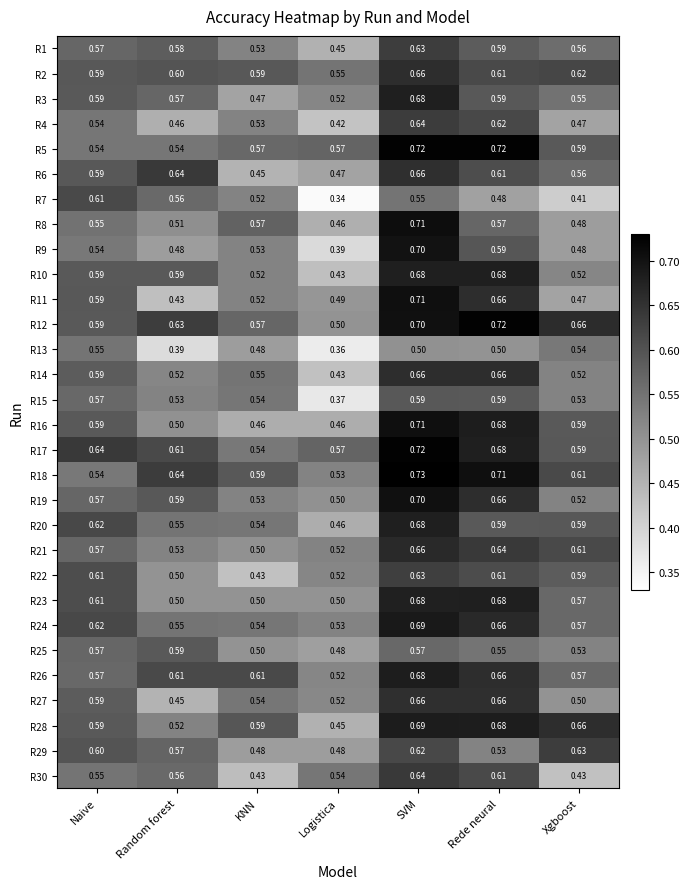

Where is R2 nearest to the value 0?

Logistica